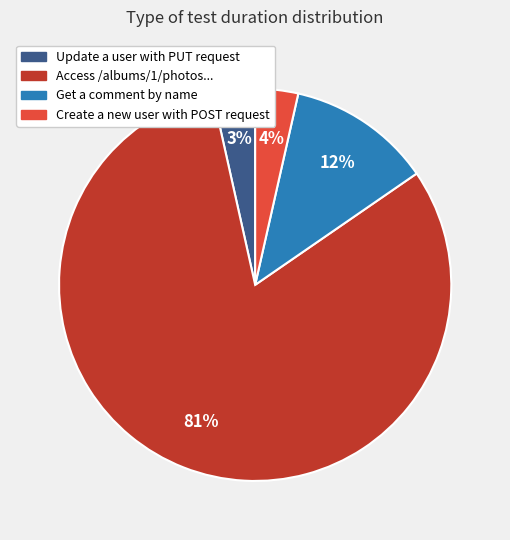

Does any single category account for the majority?

Yes